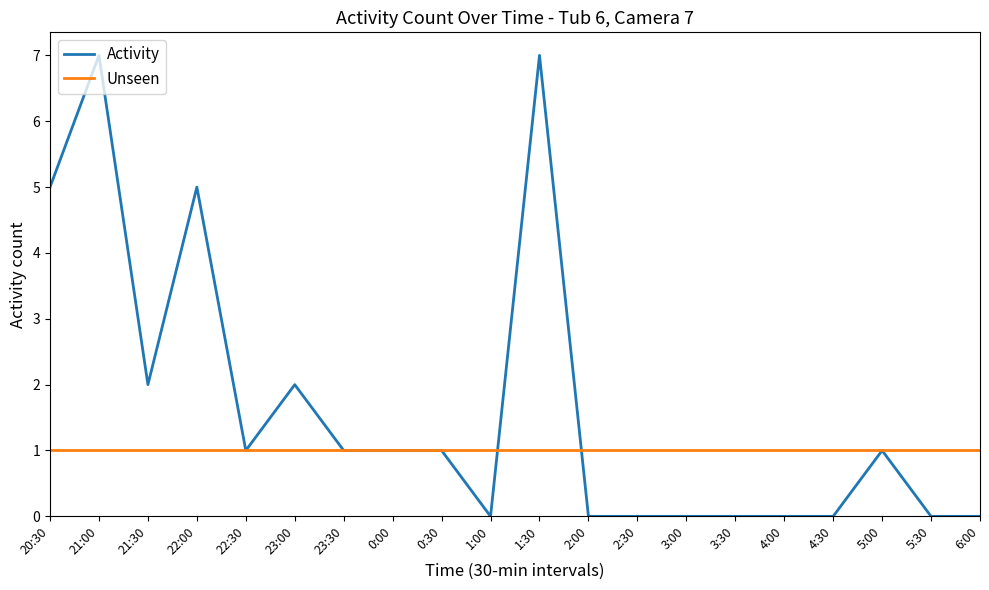

What is the average value of the Activity series?

2